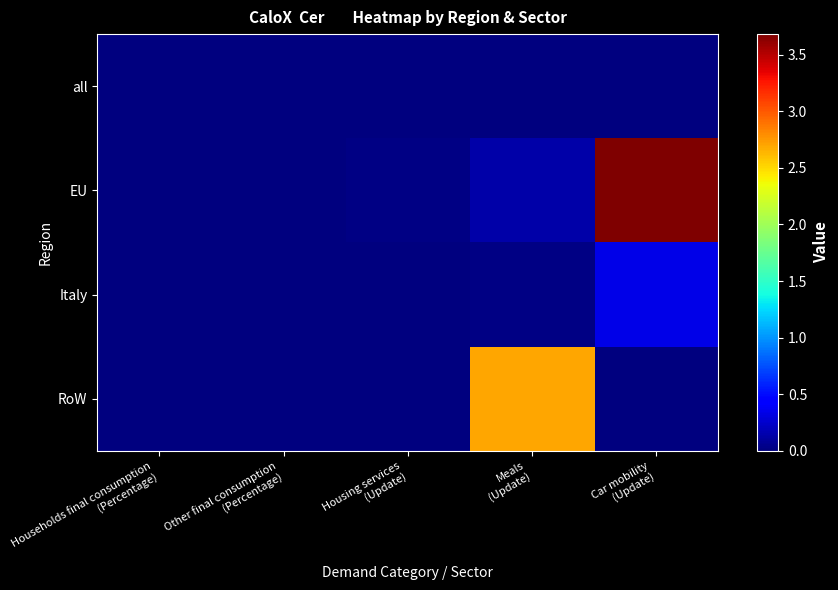

List the series in order of their peak value, lowest first.

all, Italy, RoW, EU